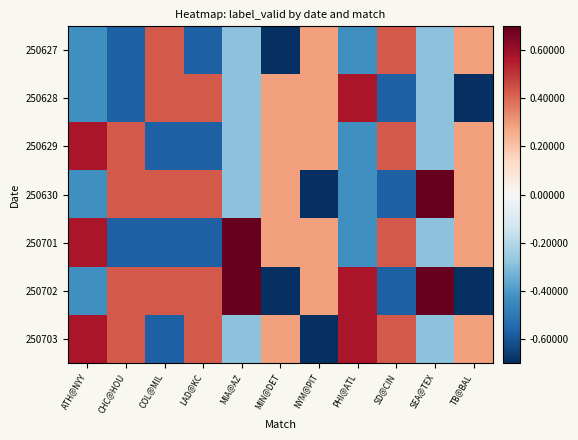

Reading left to right, list all the values displayed in this chart.

250627: ATH@NYY=-0.4	CHC@HOU=-0.6	COL@MIL=0.4	LAD@KC=-0.6	MIA@AZ=-0.3	MIN@DET=-0.7	NYM@PIT=0.3	PHI@ATL=-0.4	SD@CIN=0.4	SEA@TEX=-0.3	TB@BAL=0.3
250628: ATH@NYY=-0.4	CHC@HOU=-0.6	COL@MIL=0.4	LAD@KC=0.4	MIA@AZ=-0.3	MIN@DET=0.3	NYM@PIT=0.3	PHI@ATL=0.6	SD@CIN=-0.6	SEA@TEX=-0.3	TB@BAL=-0.7
250629: ATH@NYY=0.6	CHC@HOU=0.4	COL@MIL=-0.6	LAD@KC=-0.6	MIA@AZ=-0.3	MIN@DET=0.3	NYM@PIT=0.3	PHI@ATL=-0.4	SD@CIN=0.4	SEA@TEX=-0.3	TB@BAL=0.3
250630: ATH@NYY=-0.4	CHC@HOU=0.4	COL@MIL=0.4	LAD@KC=0.4	MIA@AZ=-0.3	MIN@DET=0.3	NYM@PIT=-0.7	PHI@ATL=-0.4	SD@CIN=-0.6	SEA@TEX=0.7	TB@BAL=0.3
250701: ATH@NYY=0.6	CHC@HOU=-0.6	COL@MIL=-0.6	LAD@KC=-0.6	MIA@AZ=0.7	MIN@DET=0.3	NYM@PIT=0.3	PHI@ATL=-0.4	SD@CIN=0.4	SEA@TEX=-0.3	TB@BAL=0.3
250702: ATH@NYY=-0.4	CHC@HOU=0.4	COL@MIL=0.4	LAD@KC=0.4	MIA@AZ=0.7	MIN@DET=-0.7	NYM@PIT=0.3	PHI@ATL=0.6	SD@CIN=-0.6	SEA@TEX=0.7	TB@BAL=-0.7
250703: ATH@NYY=0.6	CHC@HOU=0.4	COL@MIL=-0.6	LAD@KC=0.4	MIA@AZ=-0.3	MIN@DET=0.3	NYM@PIT=-0.7	PHI@ATL=0.6	SD@CIN=0.4	SEA@TEX=-0.3	TB@BAL=0.3